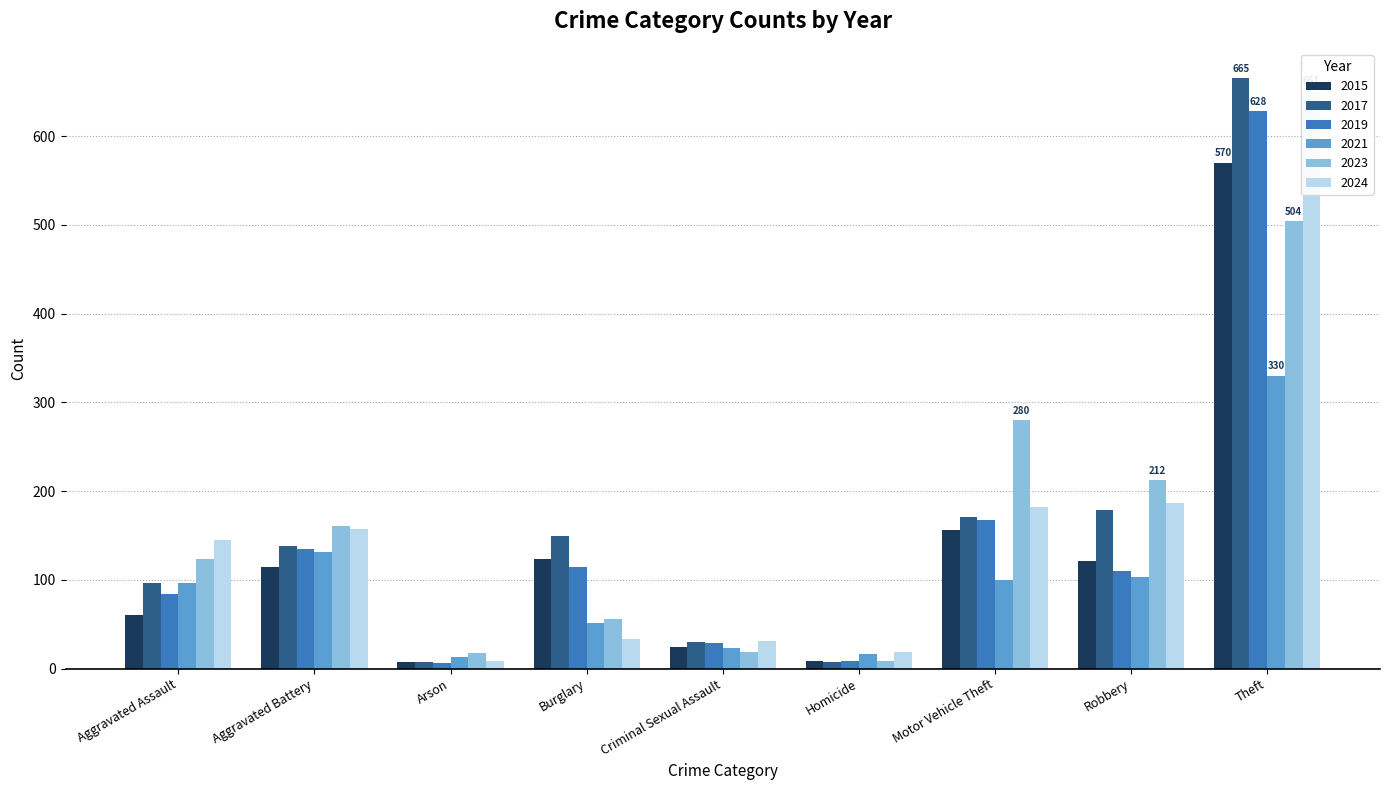

What is the label of the 3rd bar from the left?

Arson